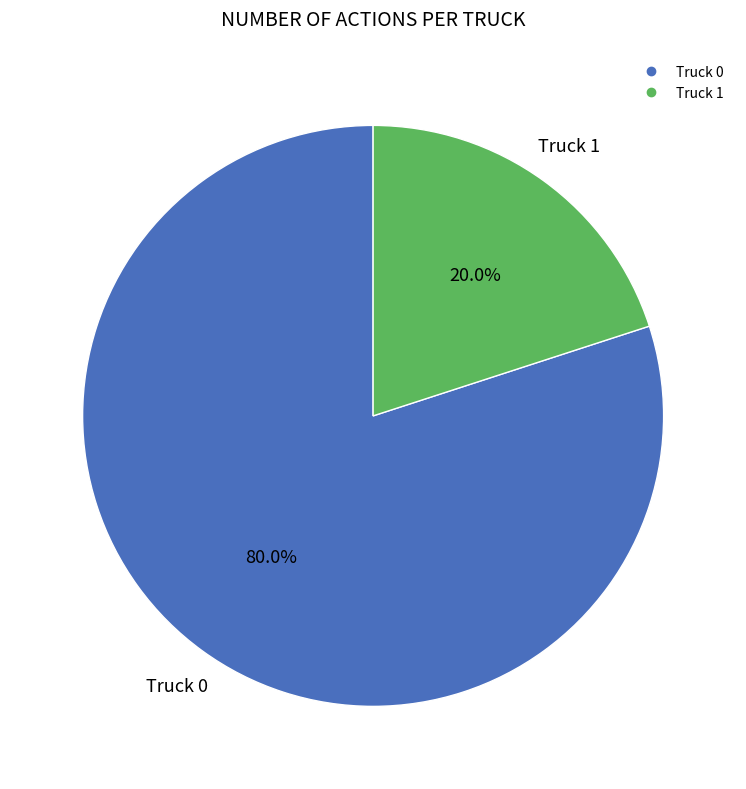

Which has a higher value, Truck 1 or Truck 0?

Truck 0